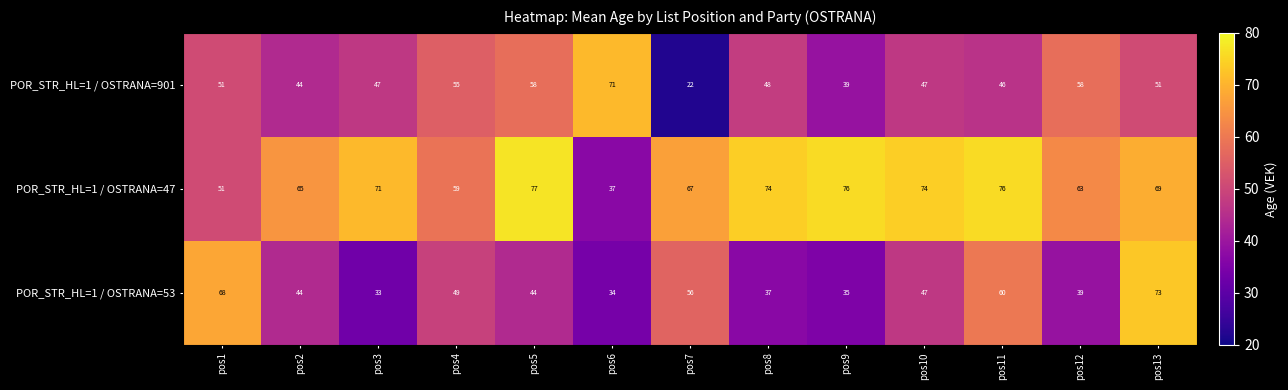

At which label is POR_STR_HL=1 / OSTRANA=901 closest to 46?

pos11